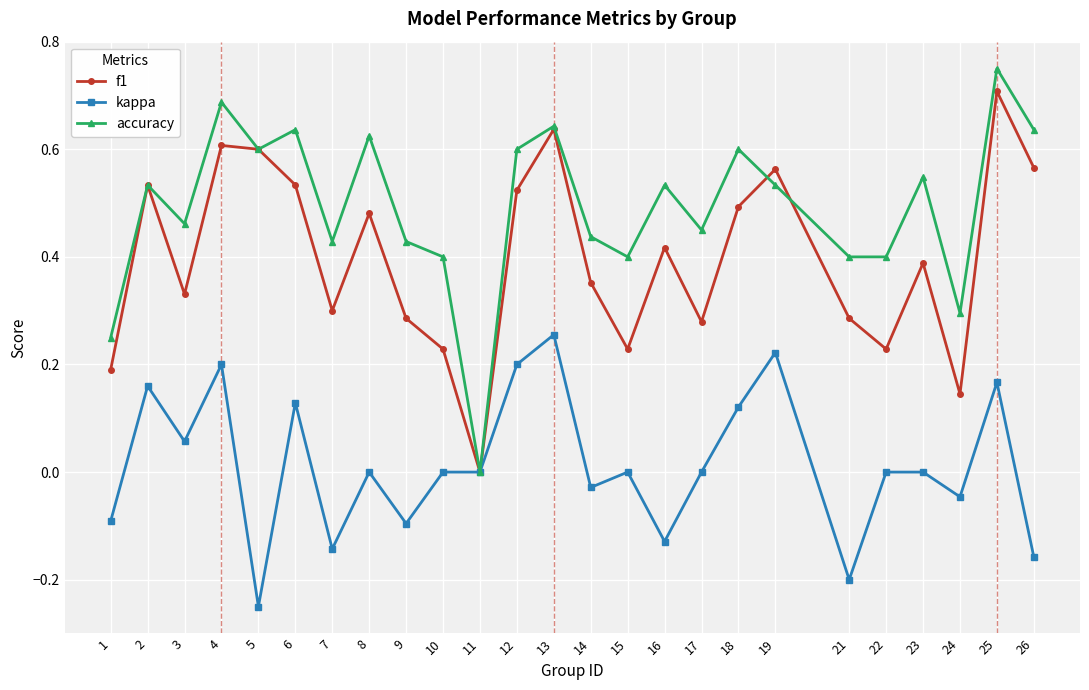

At which label is accuracy closest to 0?

11